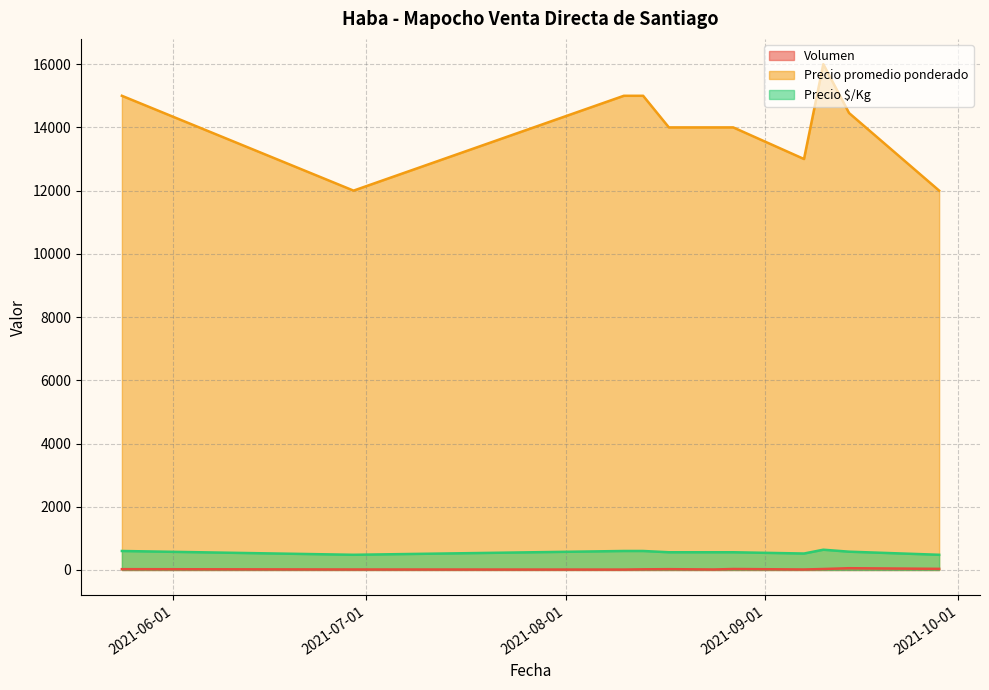

How many lines are shown in the chart?

3